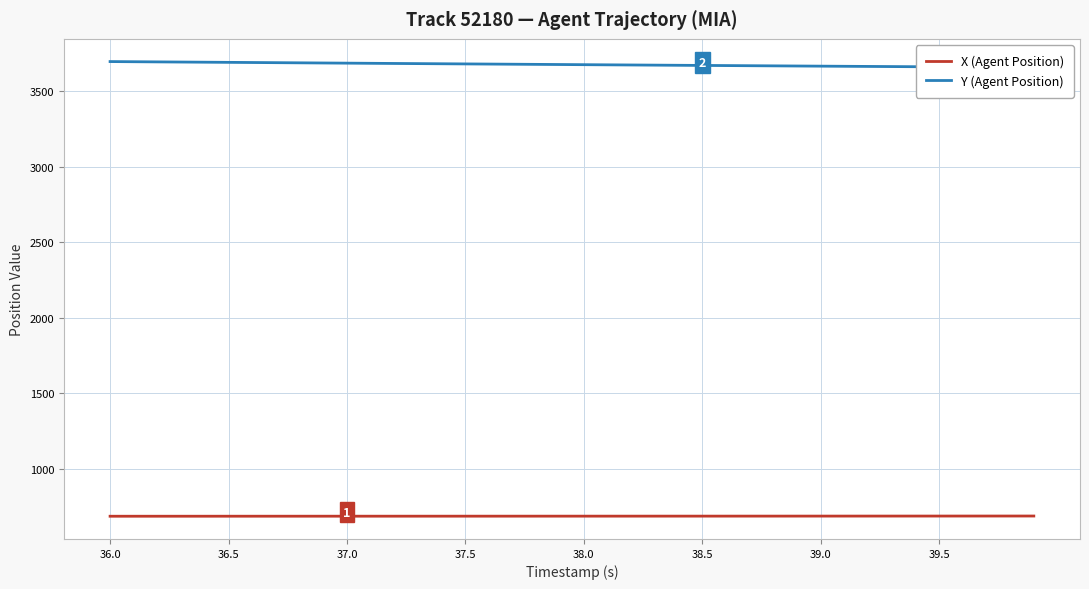

Count the number of categories in the chart.

40